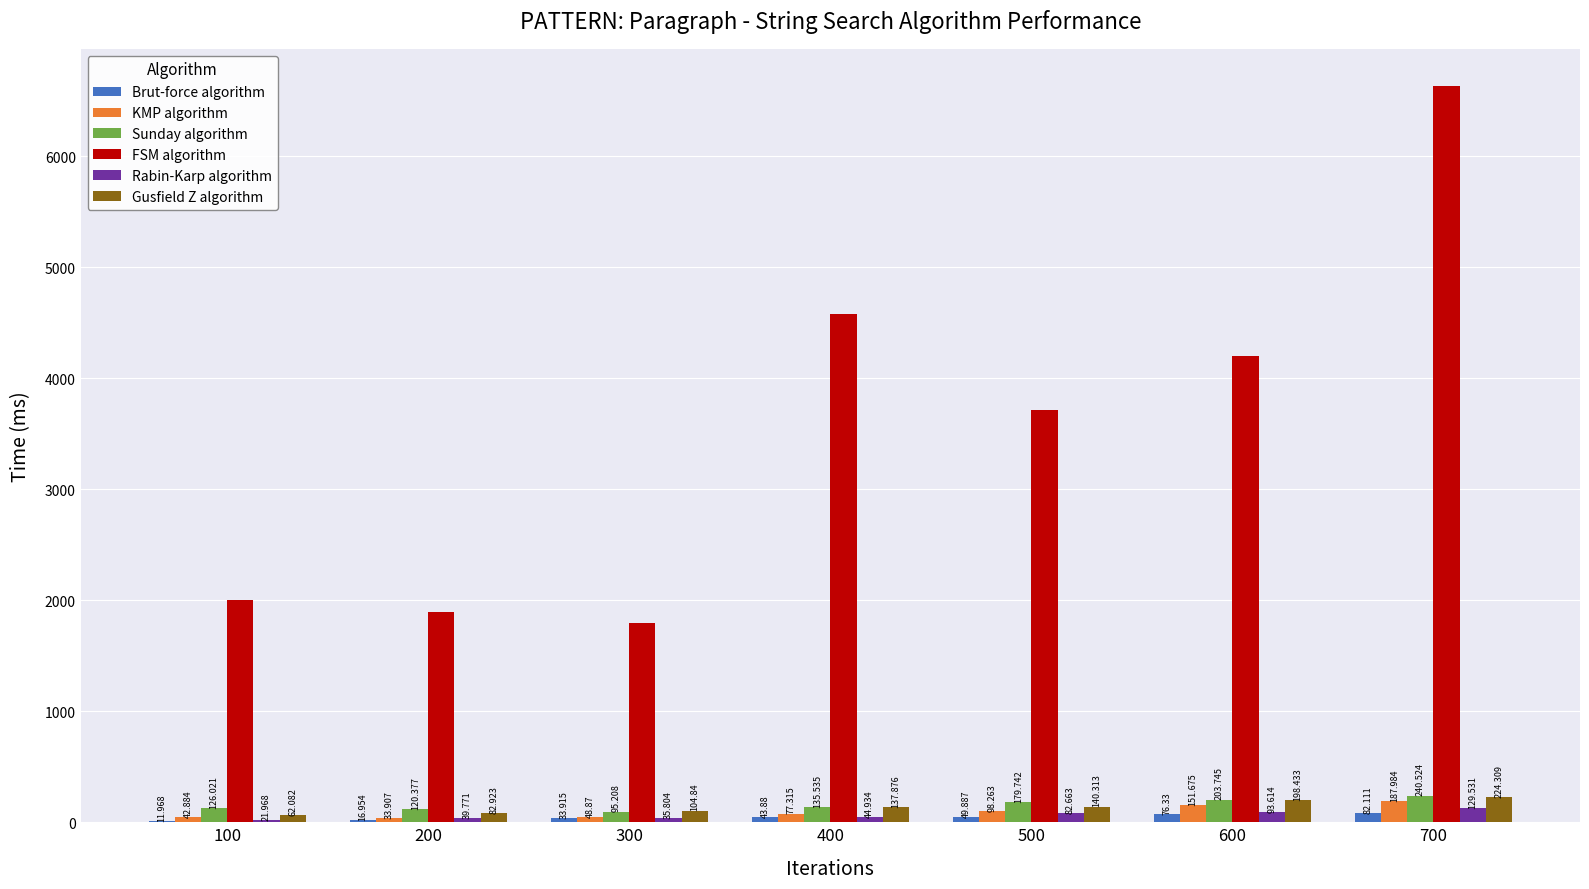

Between 400 and 600, which series saw the biggest shift?

FSM algorithm